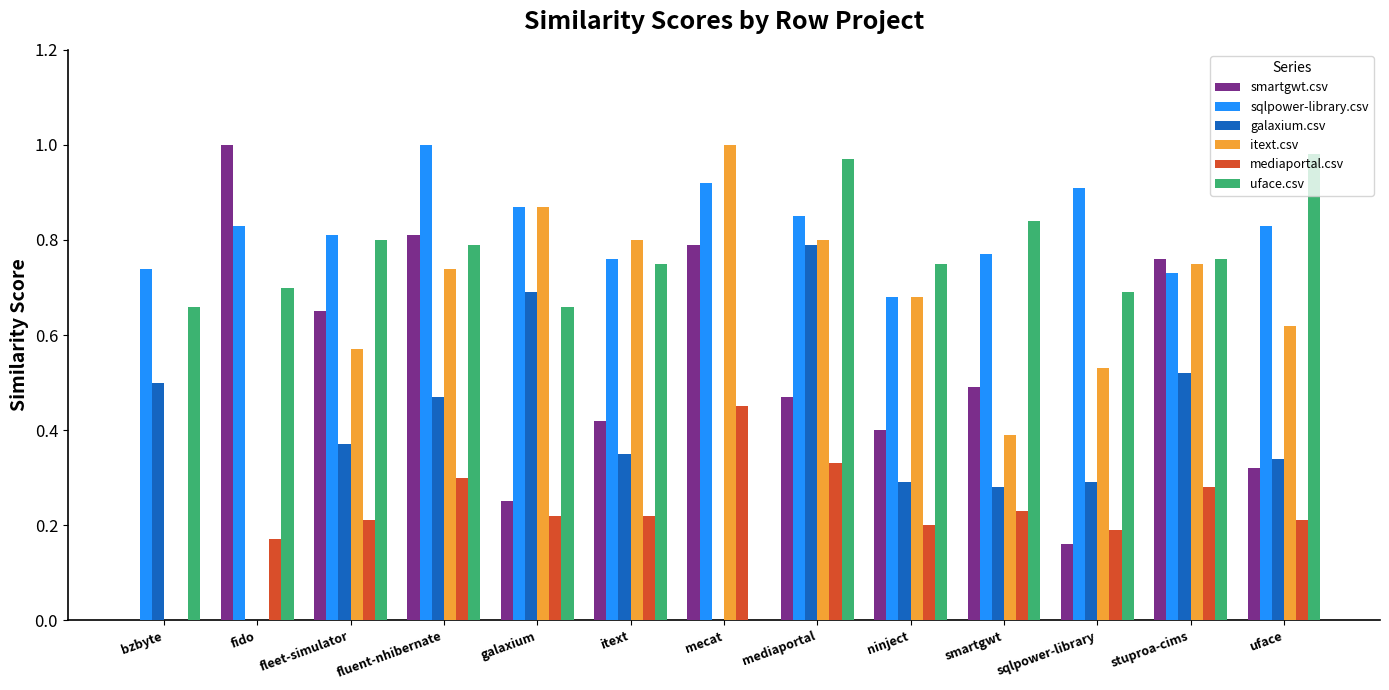

The sqlpower-library.csv series shows 0.2 at itext. True or false?

False